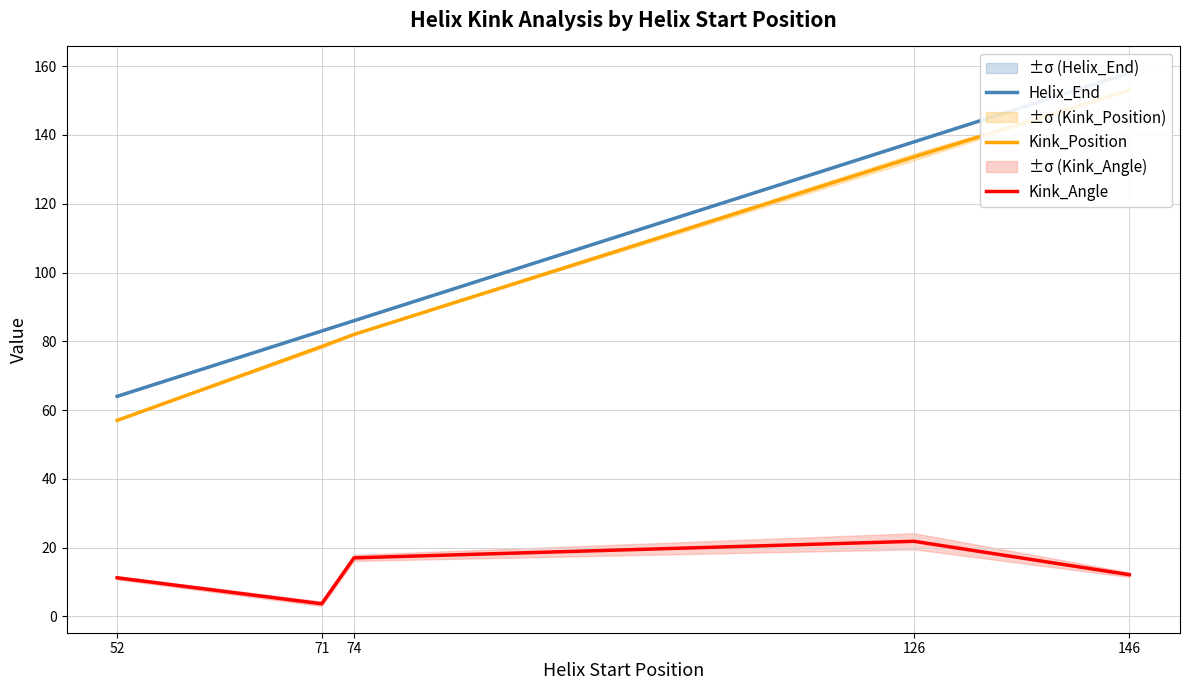

What is the smallest value displayed?

3.7